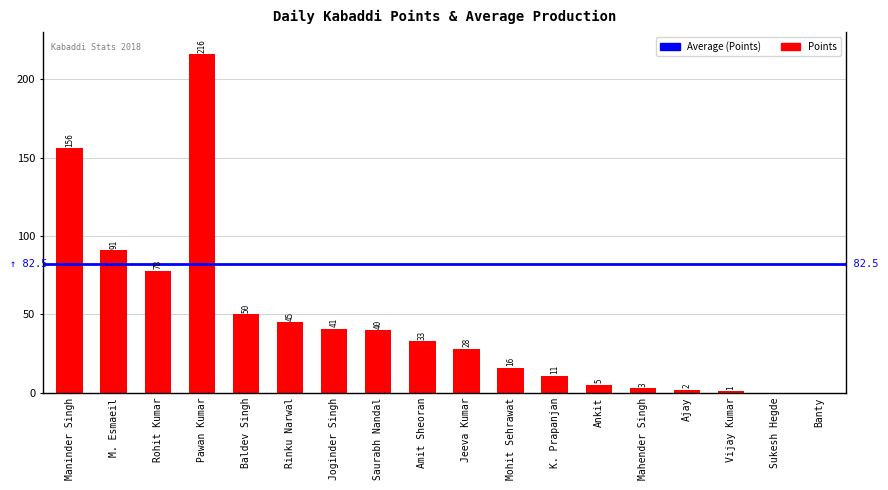

Read the value at Mahender Singh.

3